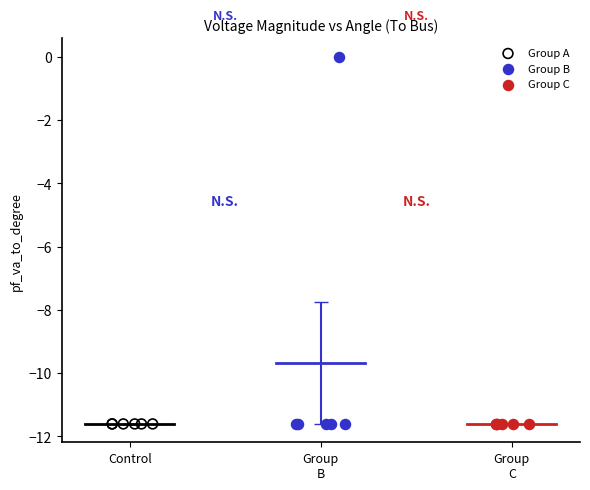

Which series has the widest spread of Y values?

Group B